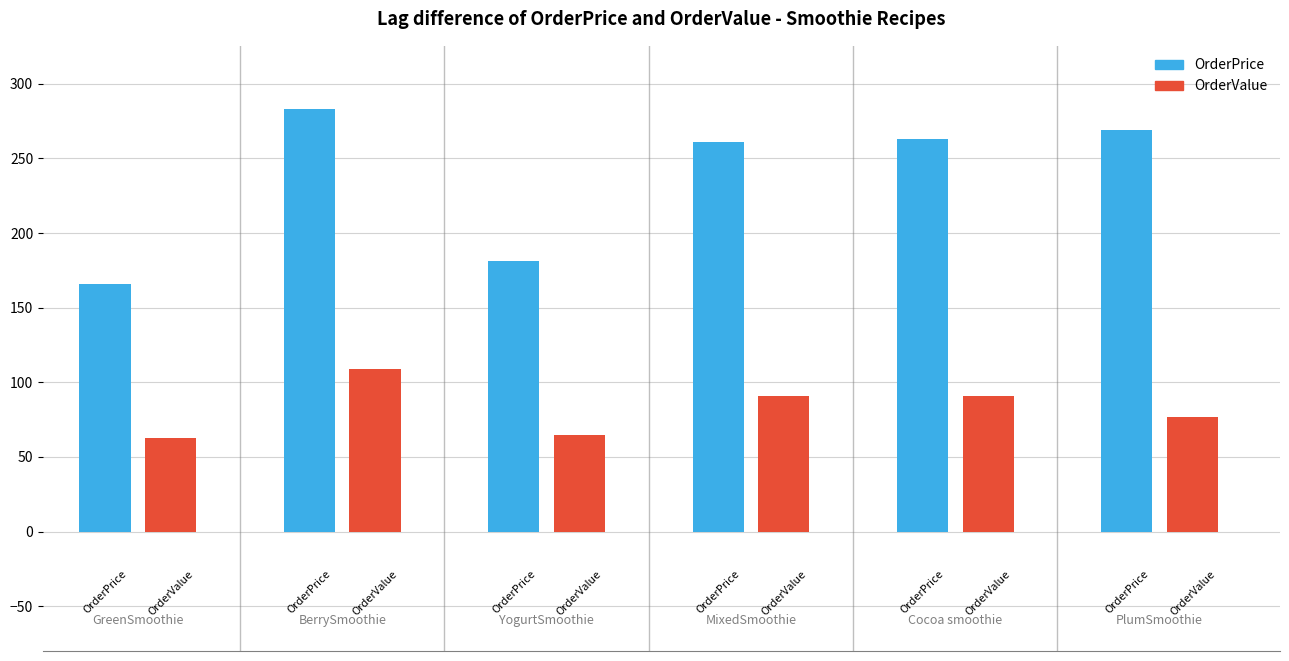

Are the bars horizontal?

No